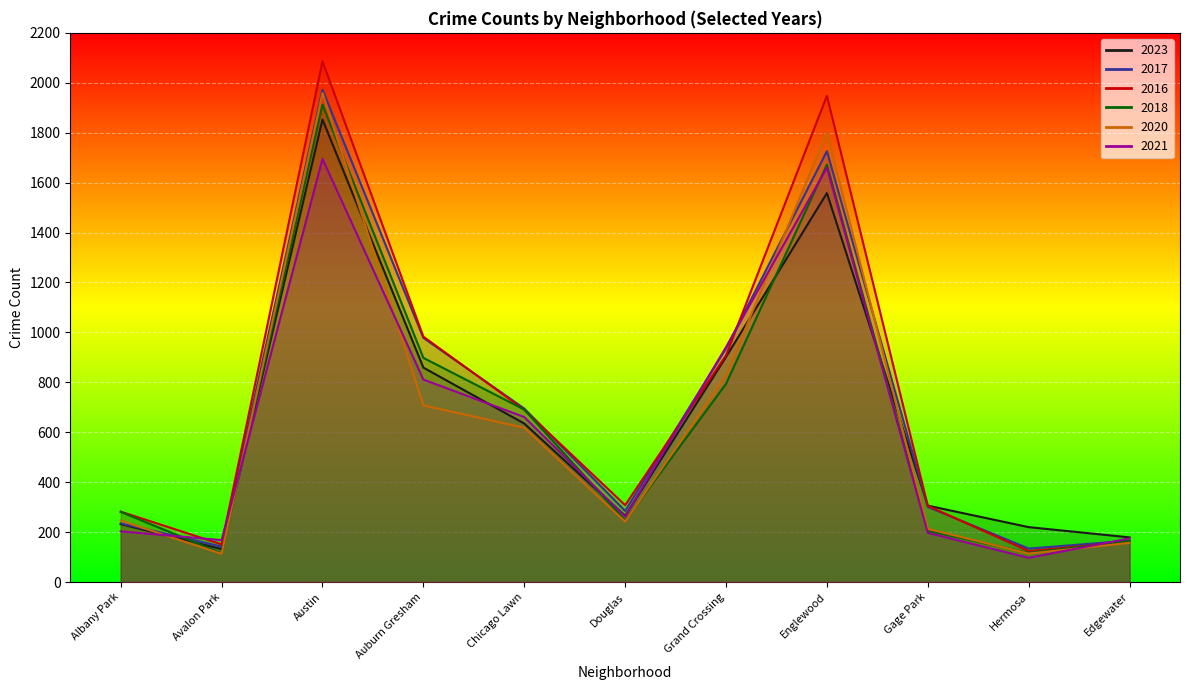

What is the minimum value for 2016?

124